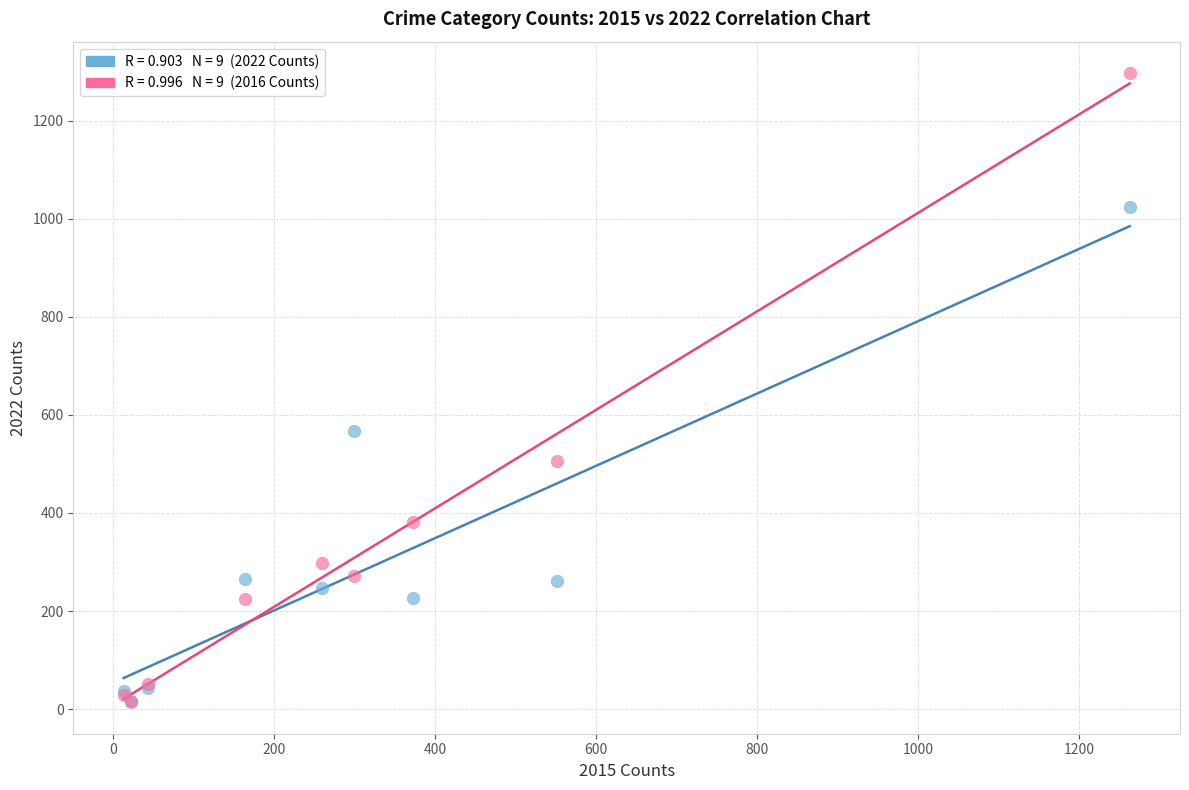

Across all series, what Y value is closest to 655?

567